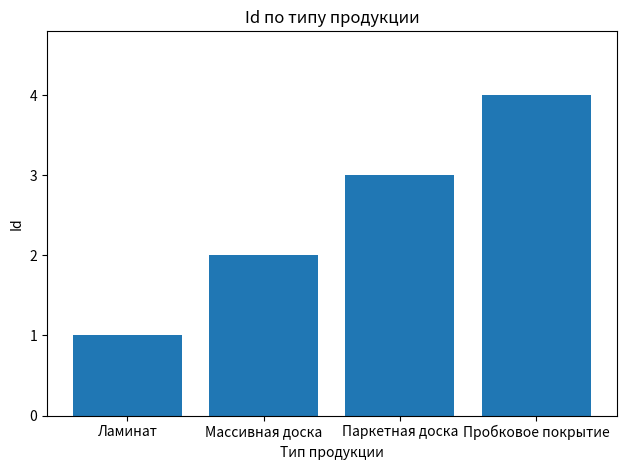

Reading left to right, list all the values displayed in this chart.

1	2	3	4